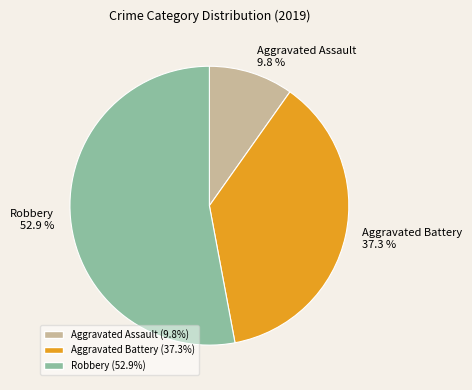

Is it true that Robbery is 53% of the pie?

True